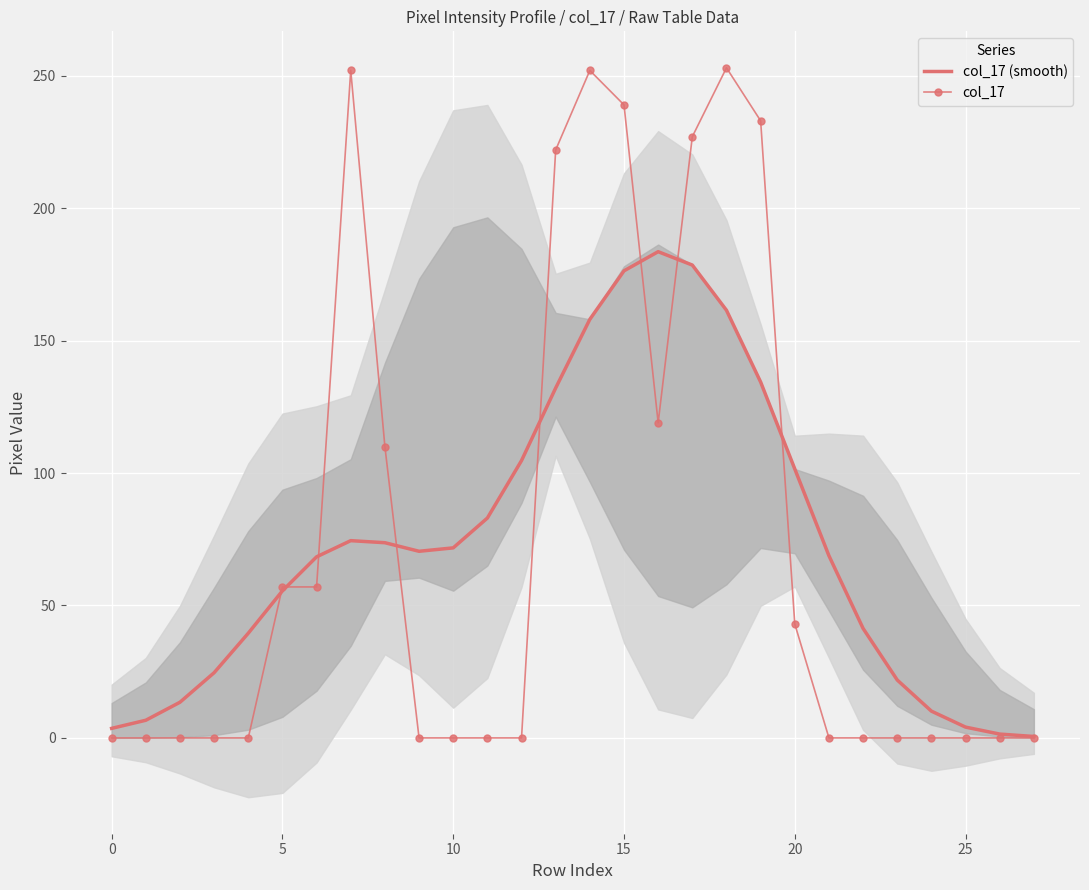

At which label does col_17 reach its peak?

18